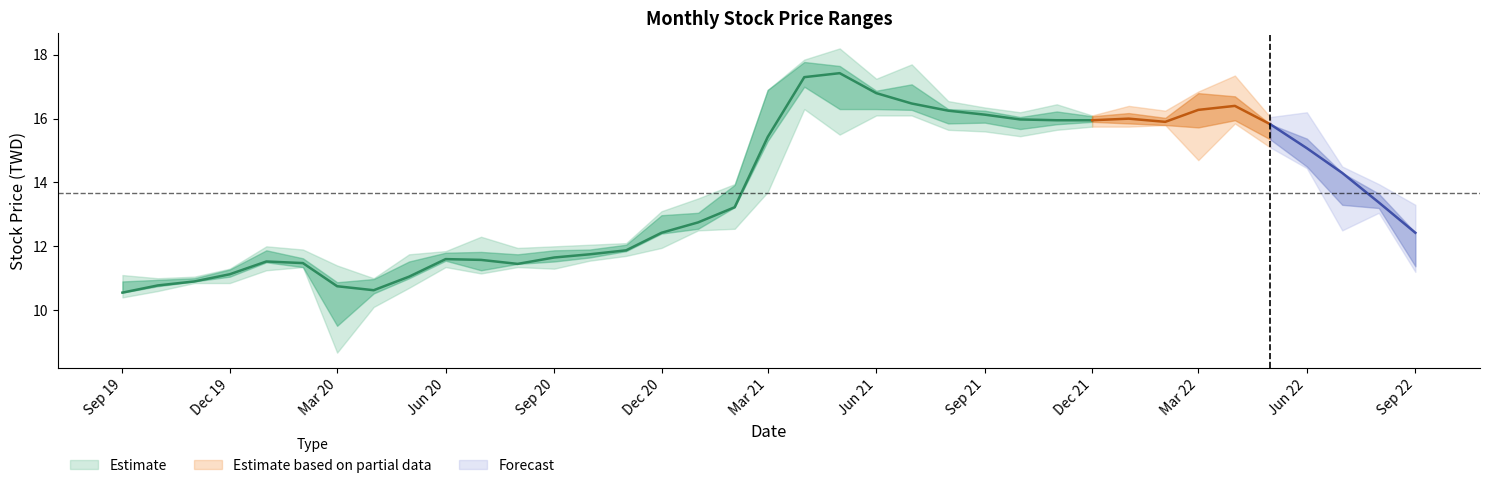

True or false: 收盤 has a value of 7.6 at 2022-01.

False